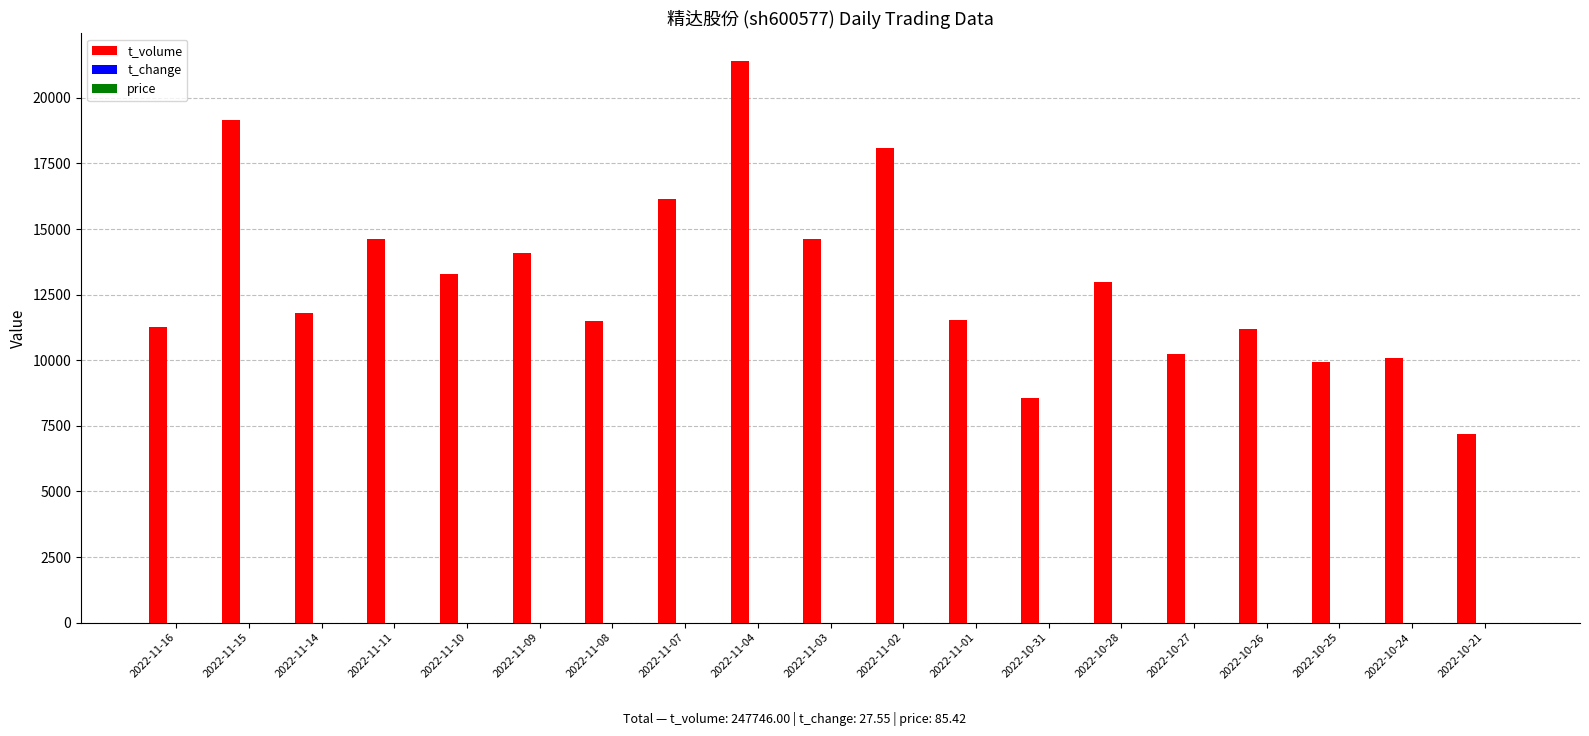

The value of t_volume at 2022-11-02 is 9821.4. True or false?

False